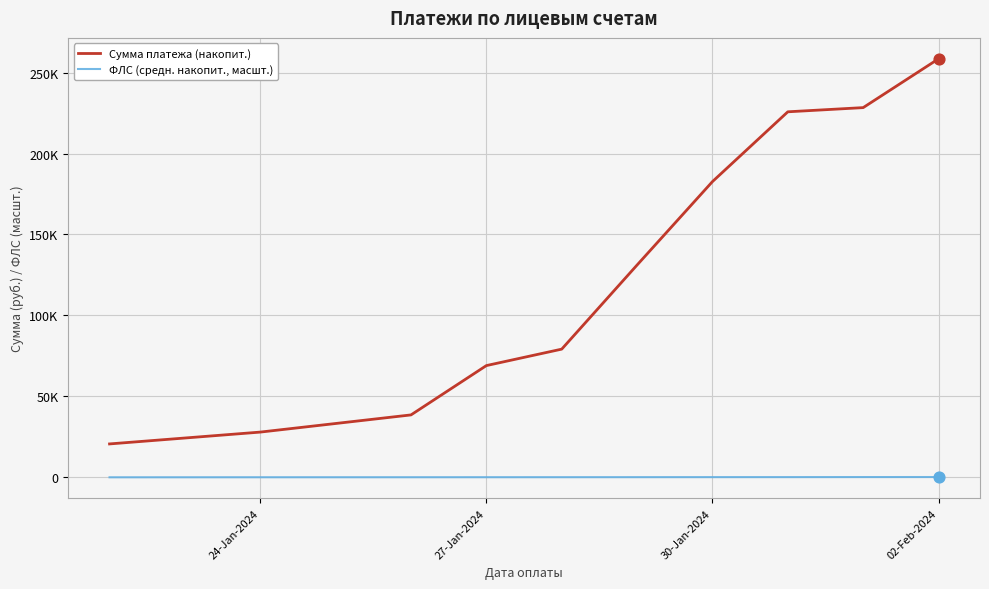

Which series has the largest total across all categories?

Сумма платежа (накопит.)